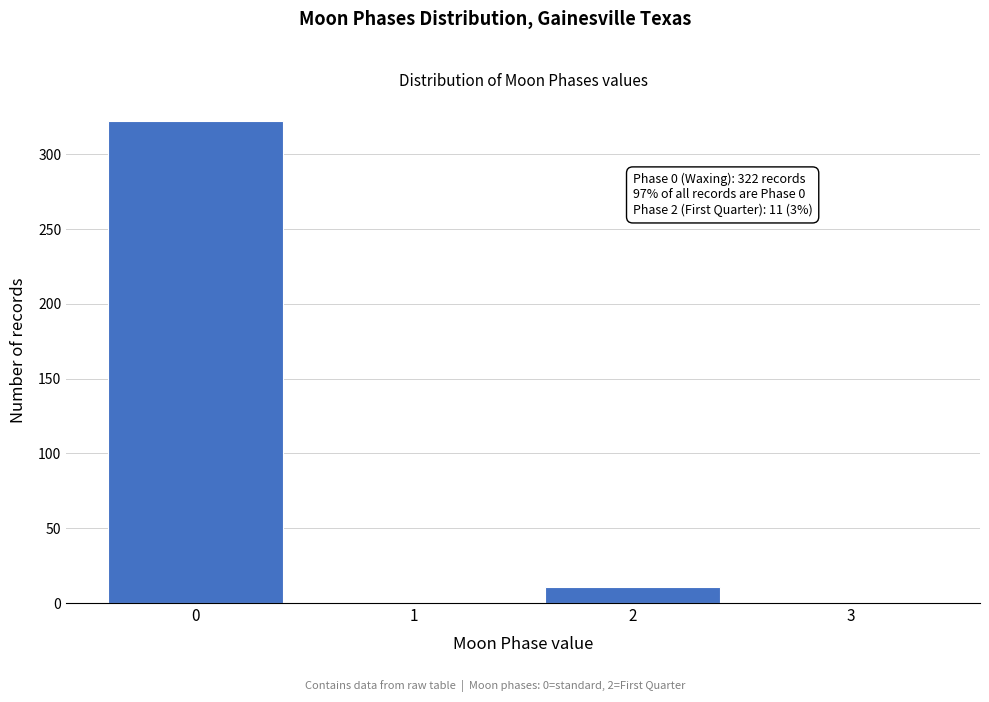

Reading left to right, transcribe all the data shown in this chart.

0=322	1=0	2=11	3=0